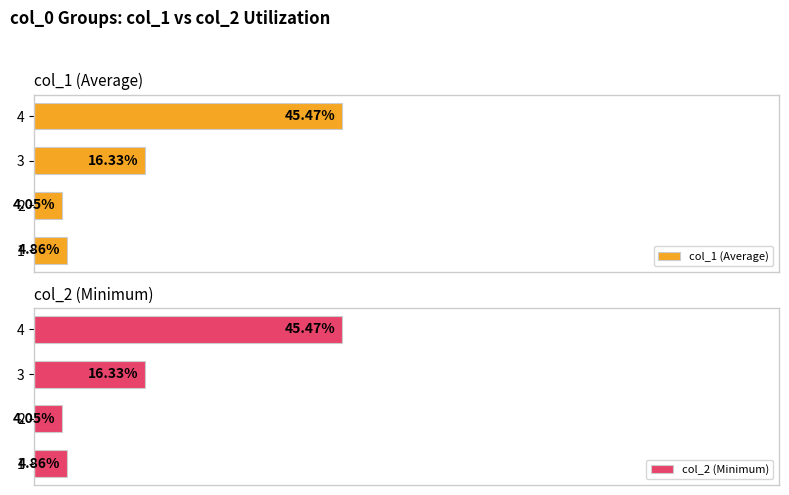

What are all the series names shown in the legend?

col_1 (Average), col_2 (Minimum)